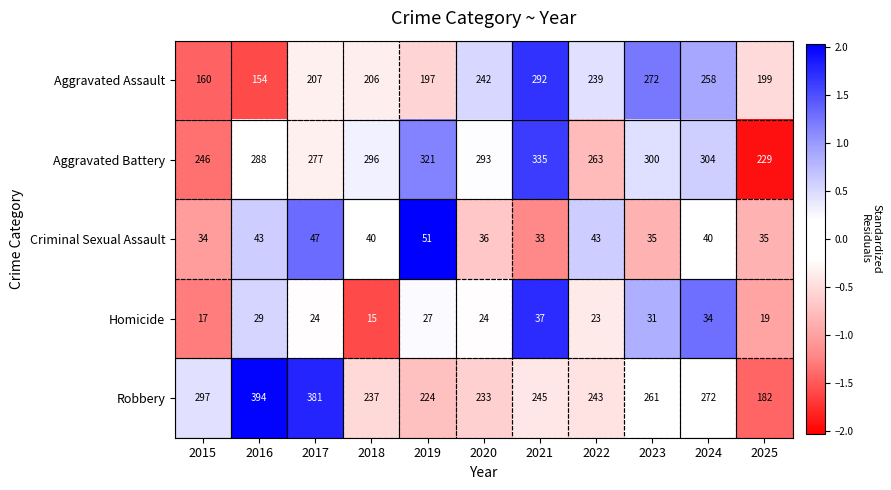

At which category is the sum across all series the highest?

2021